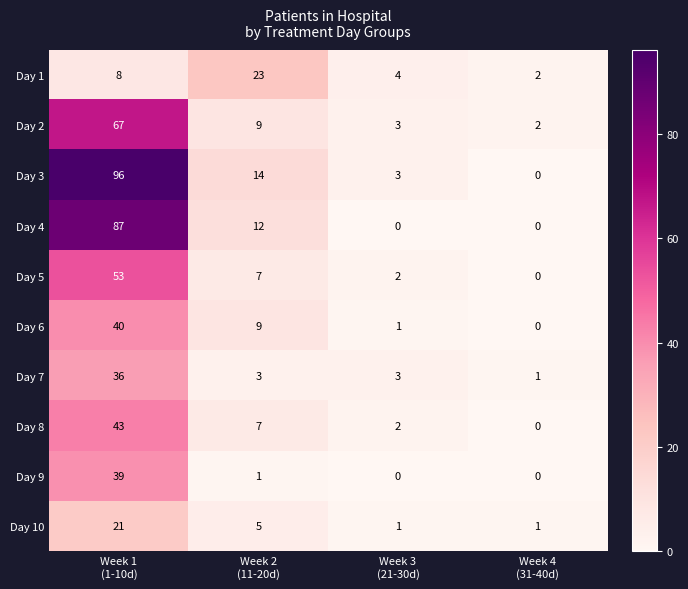

What is the difference between the maximum and second lowest values in the Day 3 series?

93